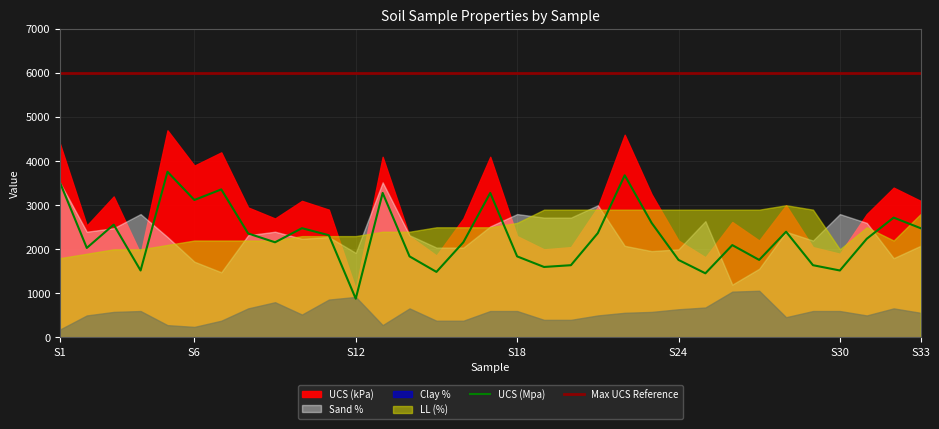

List the labels in order of LL(%) value, largest first.

28, 19, 20, 21, 22, 23, 24, 25, 26, 27, 29, 33, 18, 15, 16, 17, 31, 13, 14, 10, 11, 12, 6, 7, 8, 9, 32, 5, 3, 4, 30, 2, 1